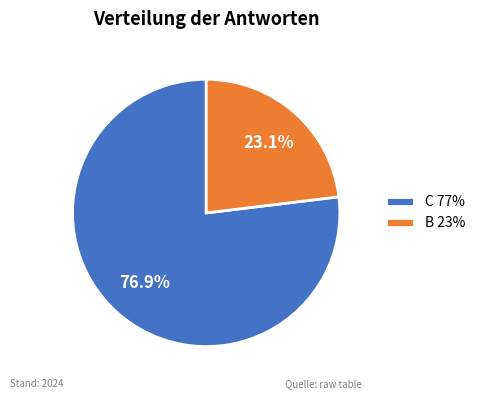

Is there any slice that represents more than half of the pie?

Yes